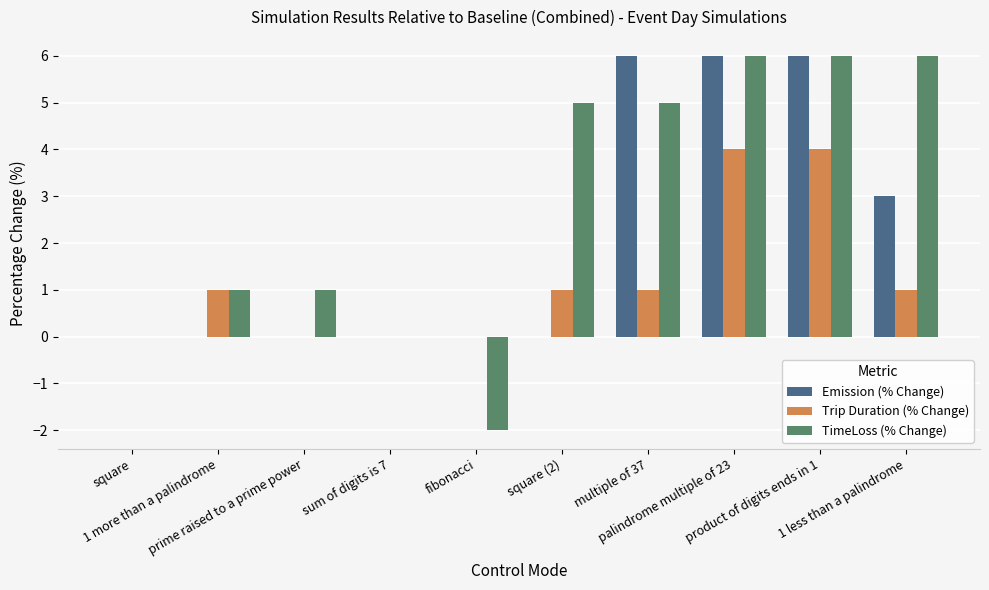

What is the sum of the Trip Duration (% Change) values at square and multiple of 37?

1